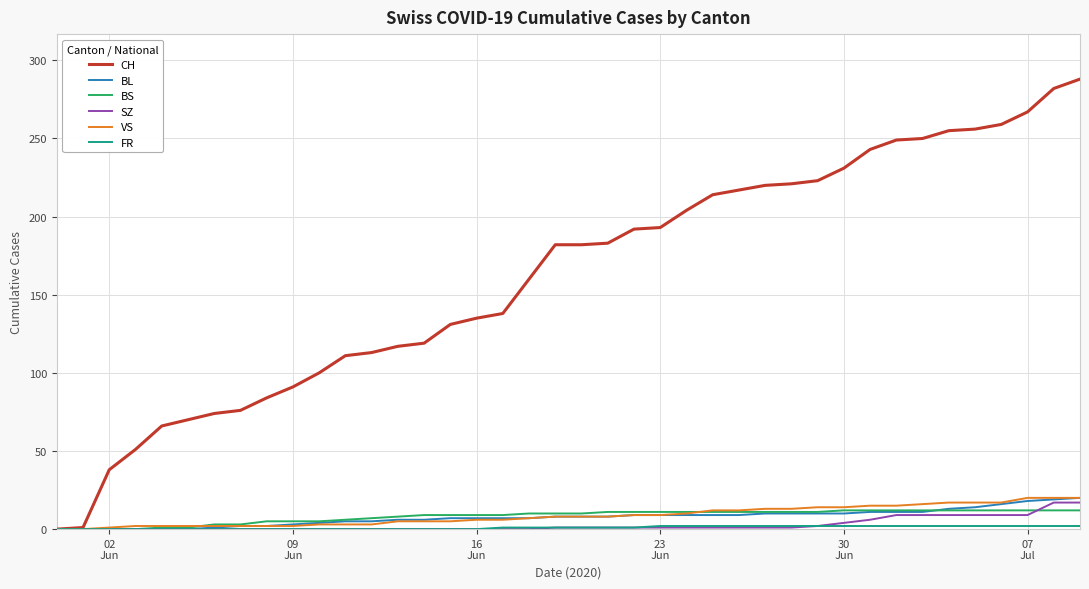

Which series has the largest total across all categories?

CH